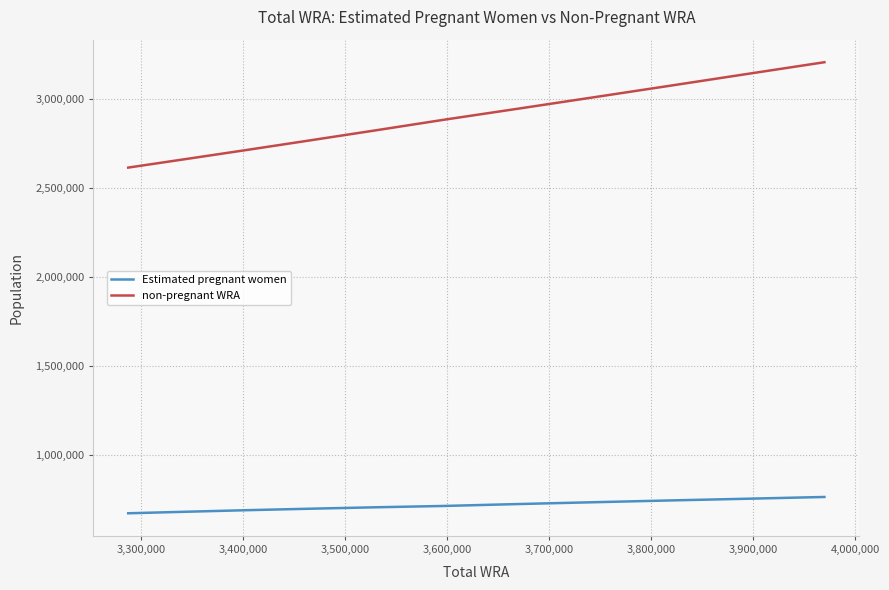

Rank the series by their average value, from highest to lowest.

non-pregnant WRA, Estimated pregnant women